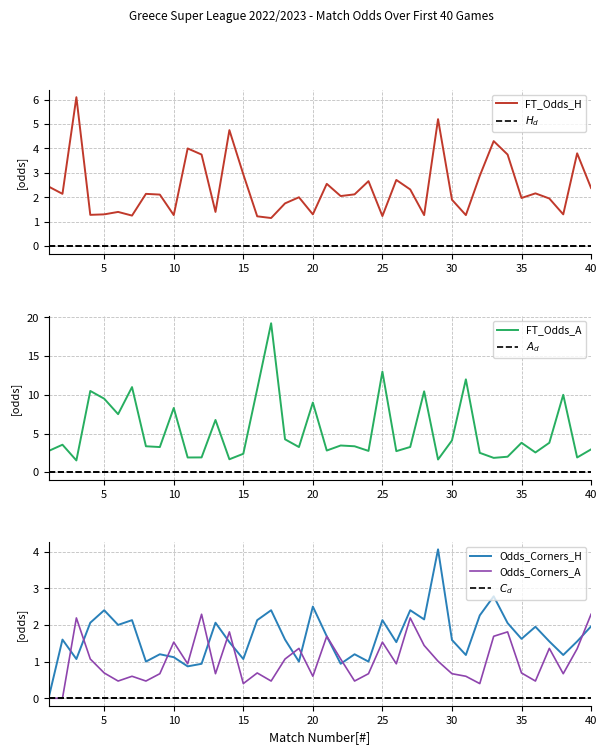

Which series ends up on top after the final intersection of Odds_Corners_H and FT_Odds_A?

FT_Odds_A